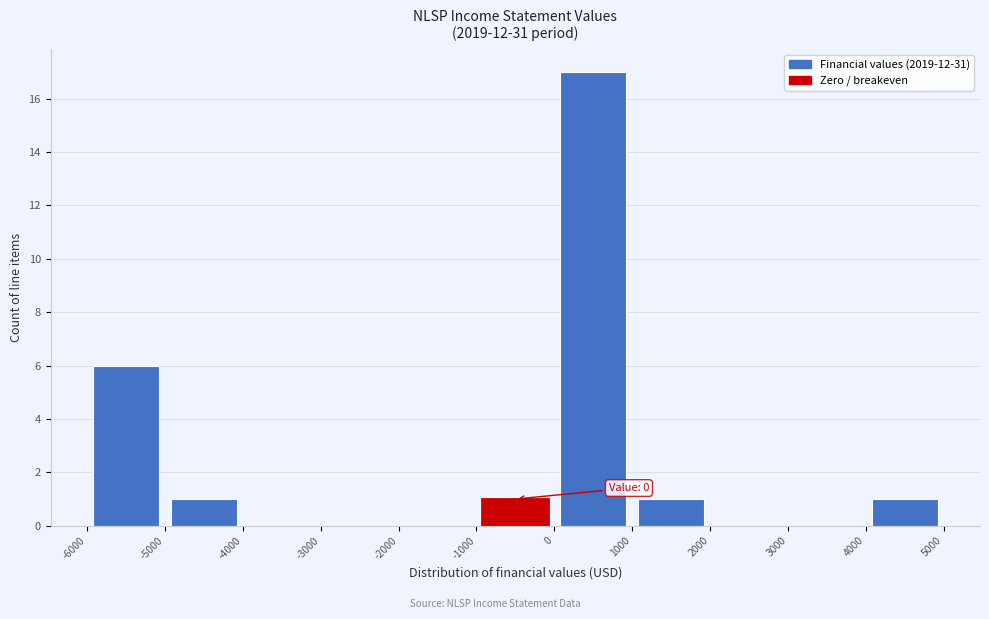

Which range on the x-axis has the tallest bar?

0 to 1000